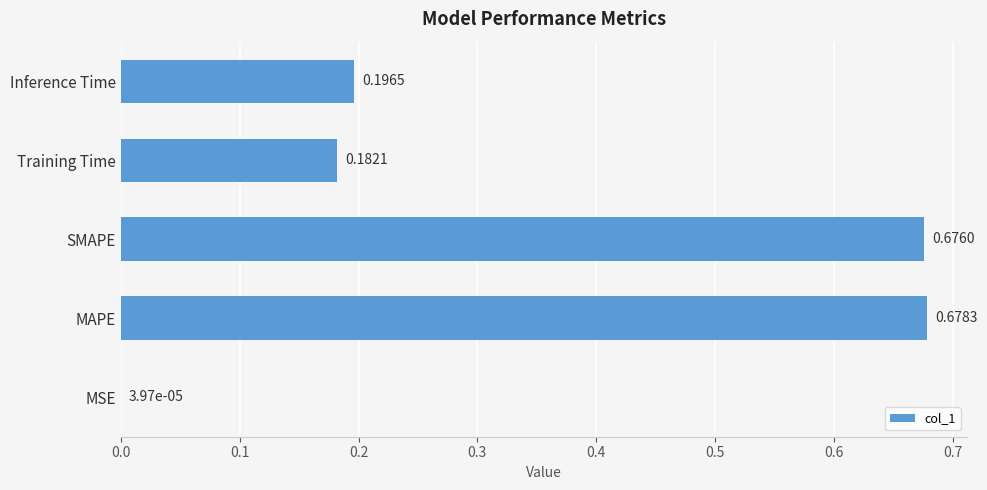

At which category does the chart reach its peak across all series?

MAPE